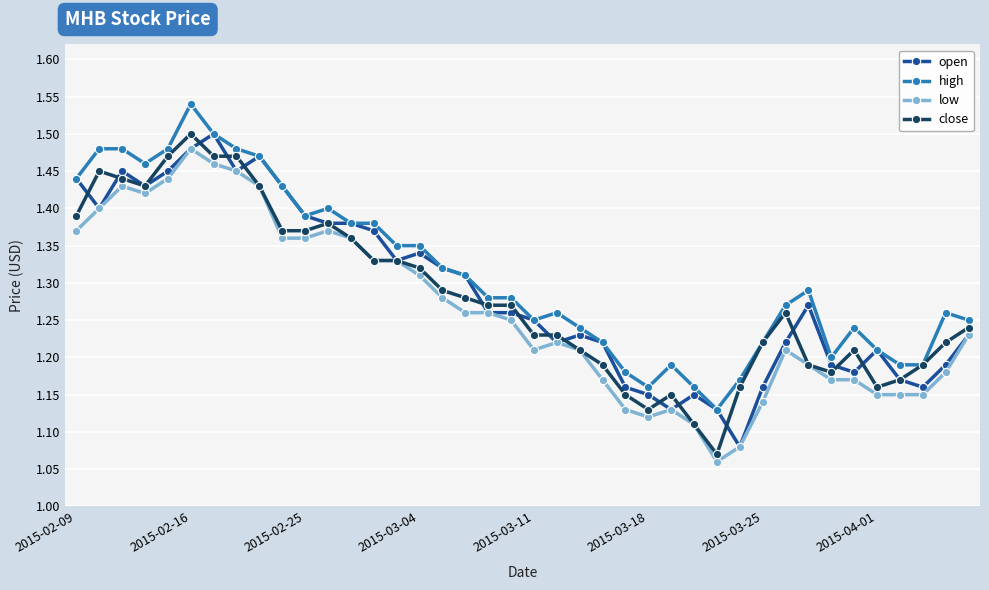

Which series has the widest spread of values?

close